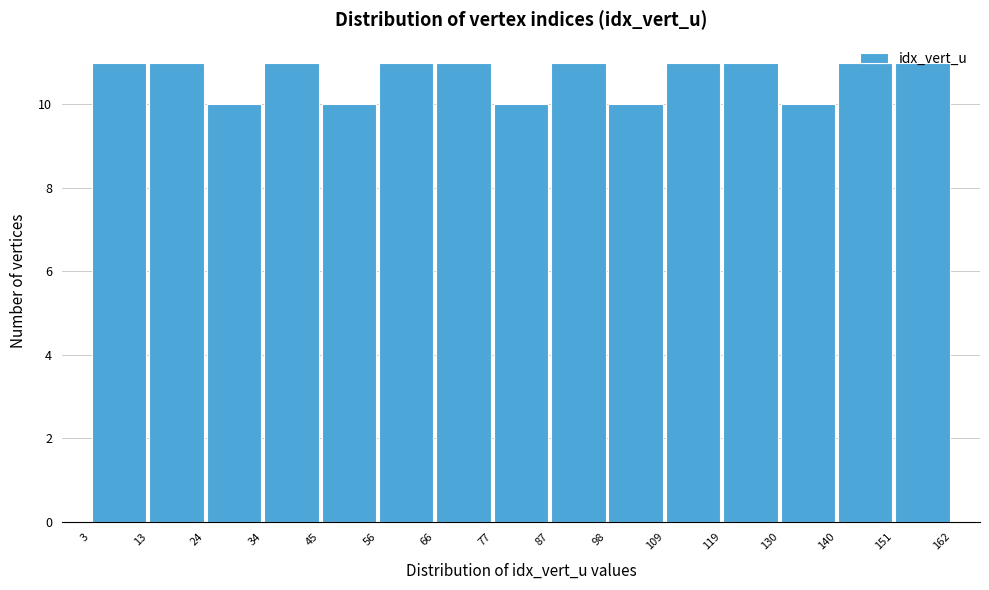

How tall is the bar that spans 87 to 98 on the x-axis? The values are not printed on the chart, so give them approximately, as read against the axis.

11